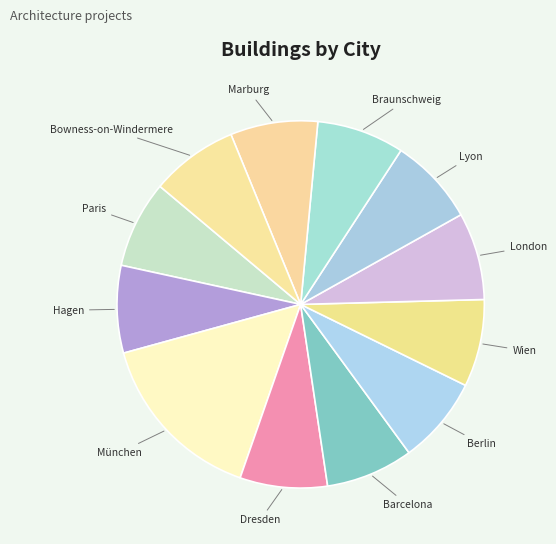

Is there any slice that represents more than half of the pie?

No